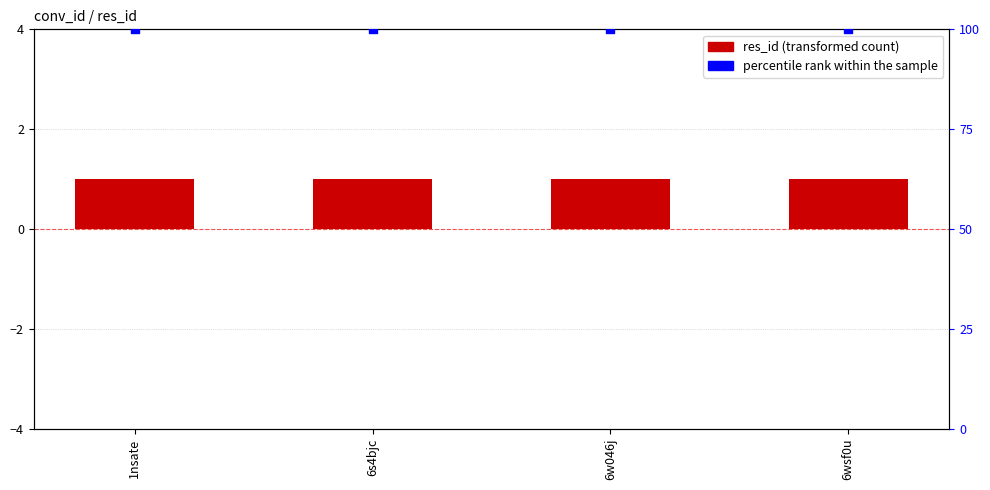

Which series reaches the maximum Y coordinate?

percentile rank within the sample